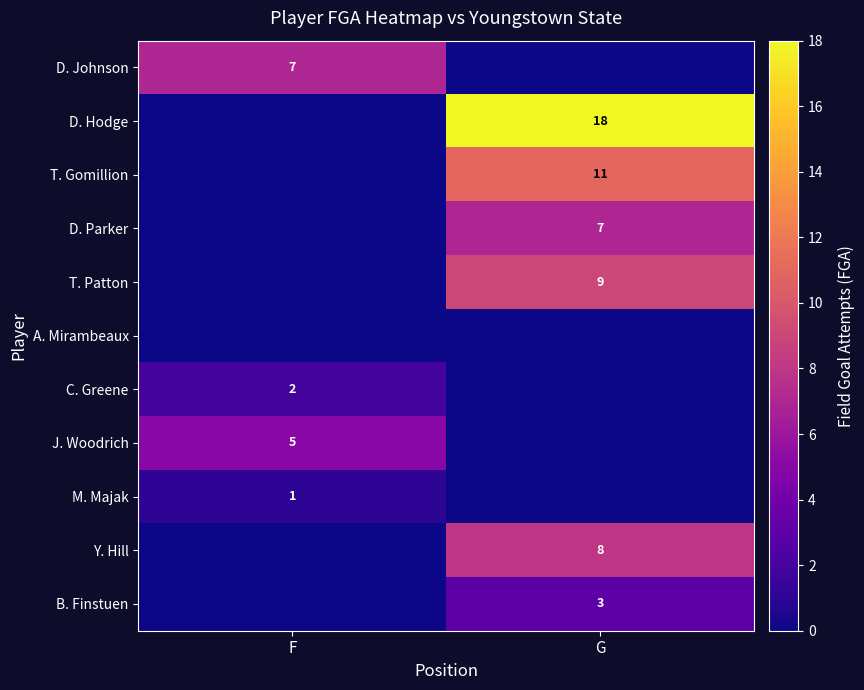

At which category is the sum across all series the highest?

G